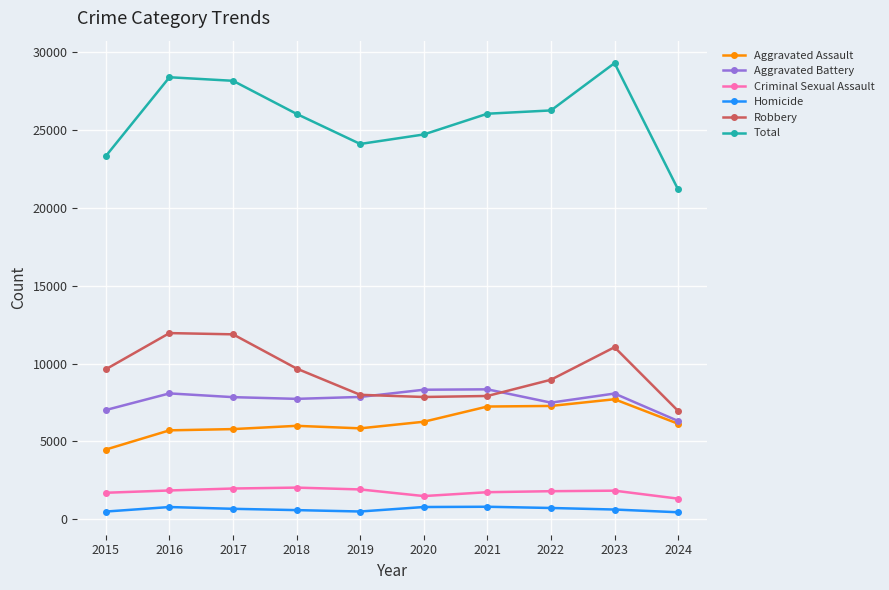

True or false: Criminal Sexual Assault and Homicide intersect in this chart.

False